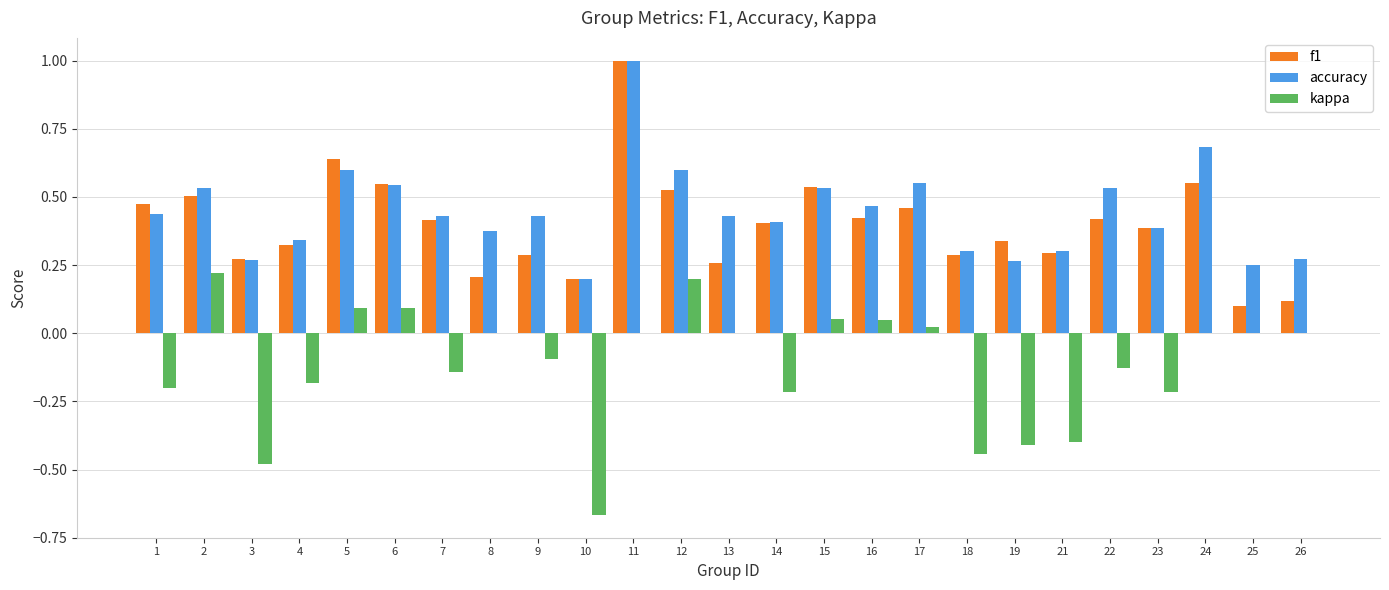

What is the highest value of the f1 series?

1.0